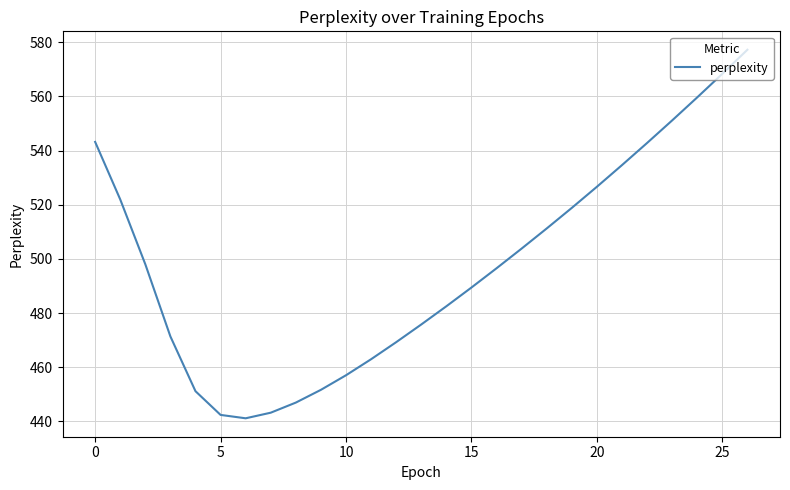

What is the greatest value displayed?

577.3